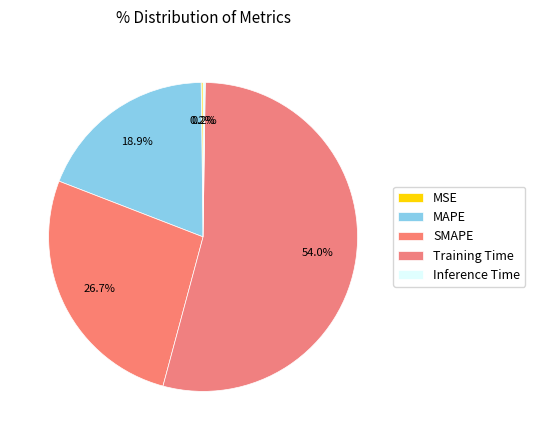

Which has a higher value, Training Time or SMAPE?

Training Time